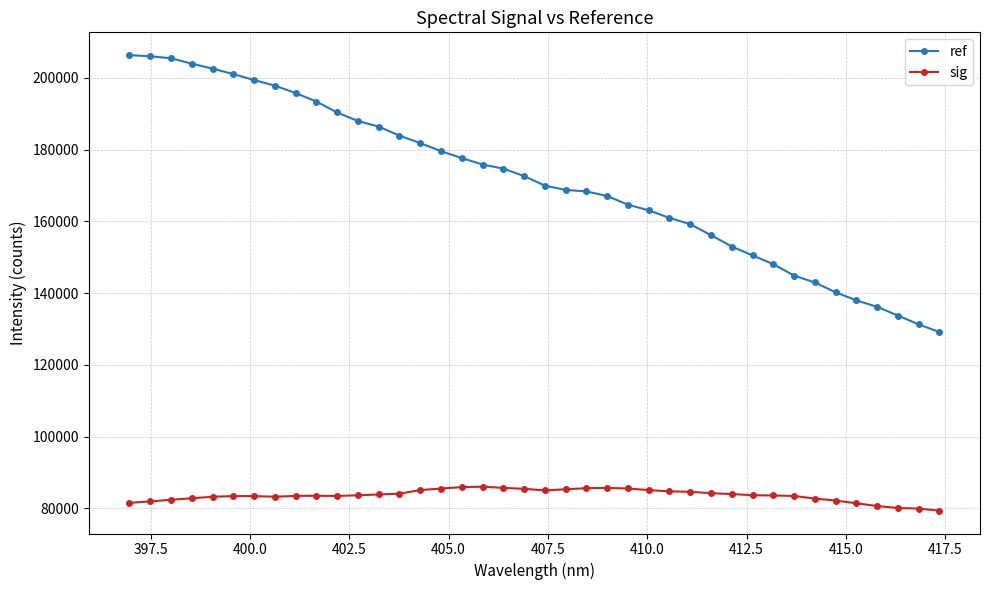

List the series in order of their overall mean, highest first.

ref, sig